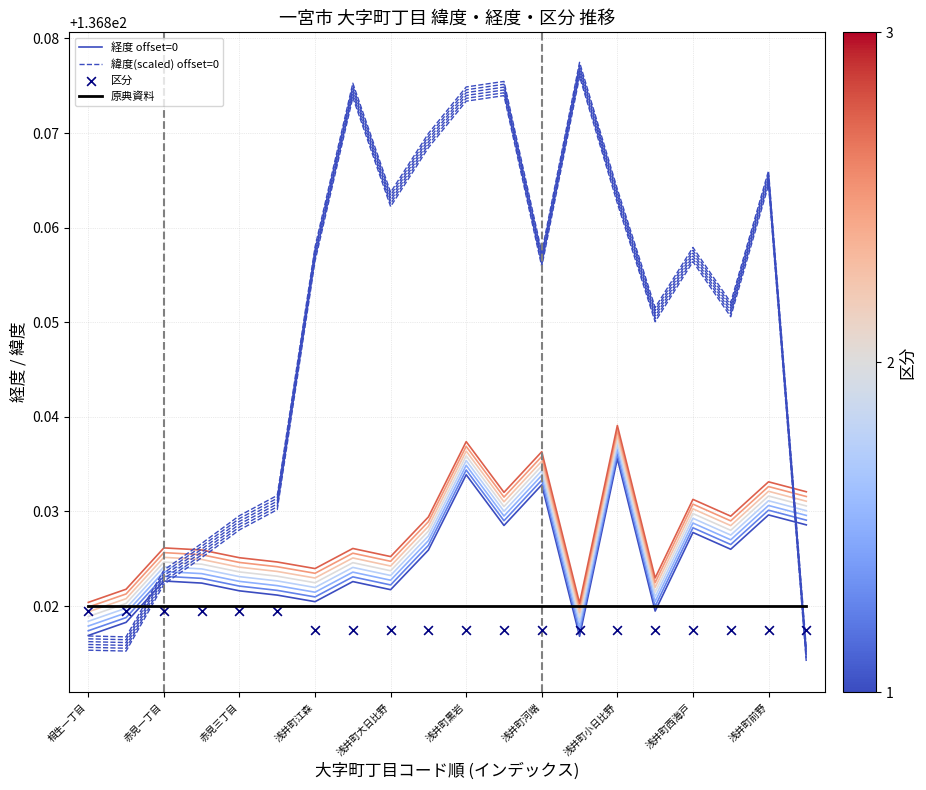

Which series reaches the minimum Y coordinate?

緯度(scaled) offset=0